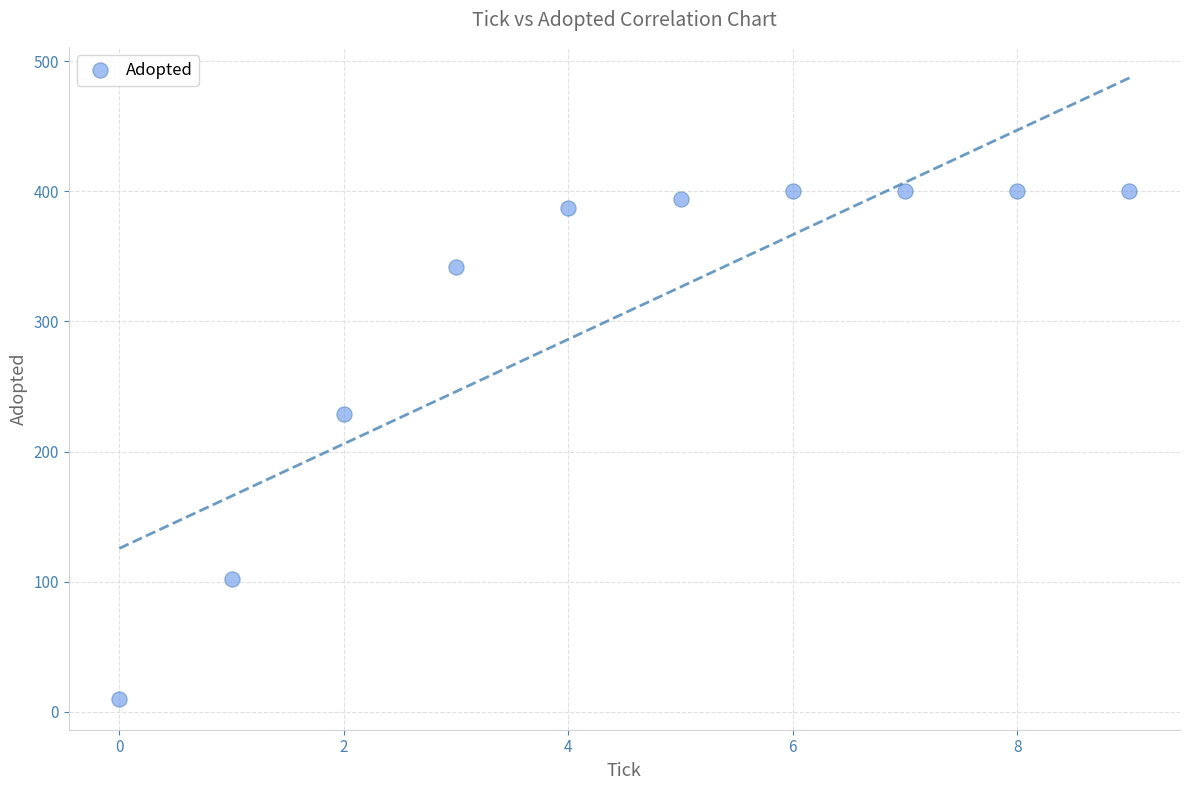

What is the range of Y values (max minus min)?

390